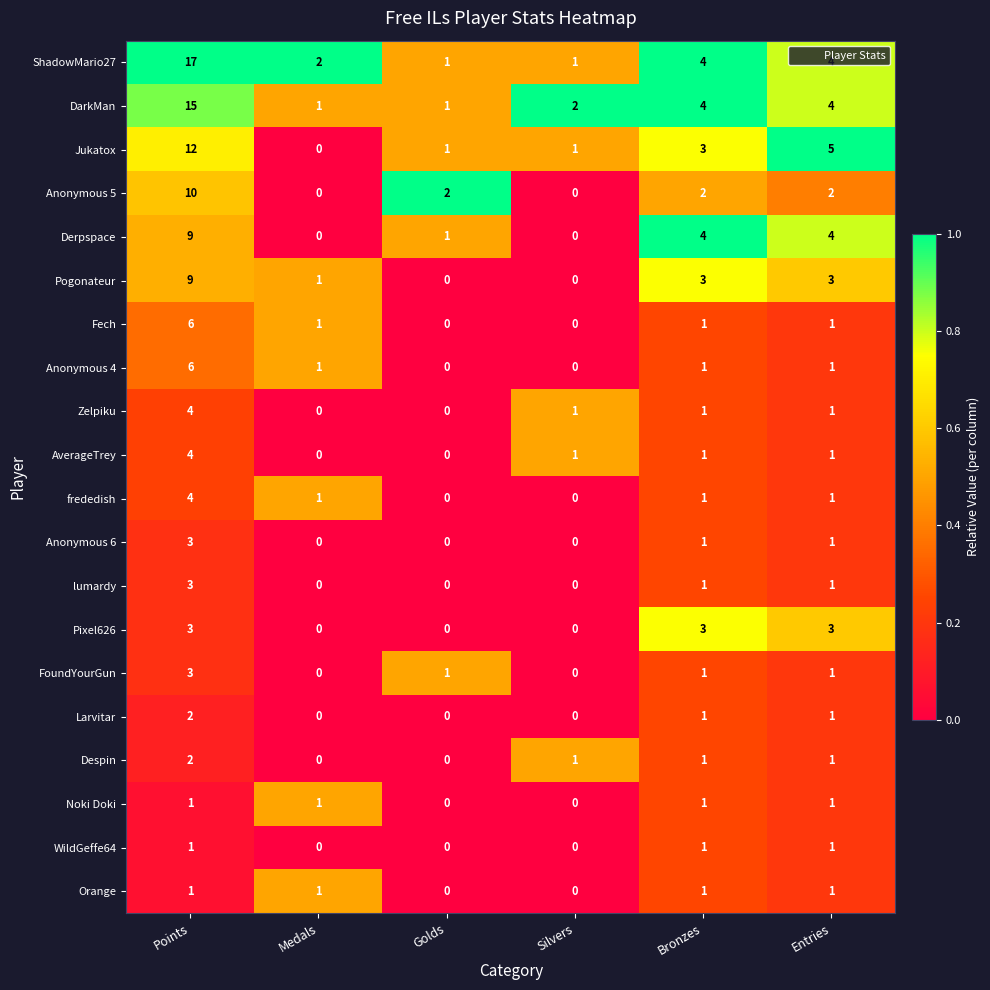

True or false: ShadowMario27 has a value of 2 at Medals.

True